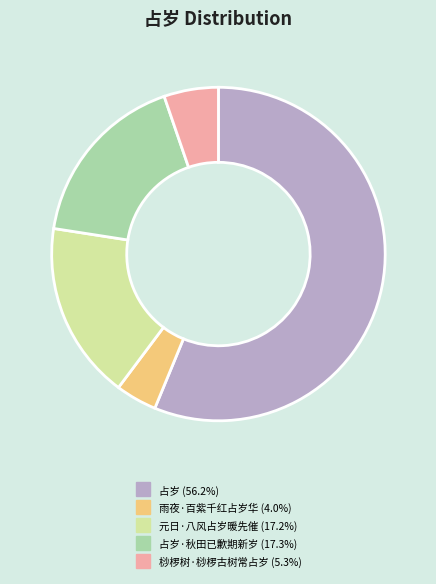

Is there a majority slice in this chart?

Yes